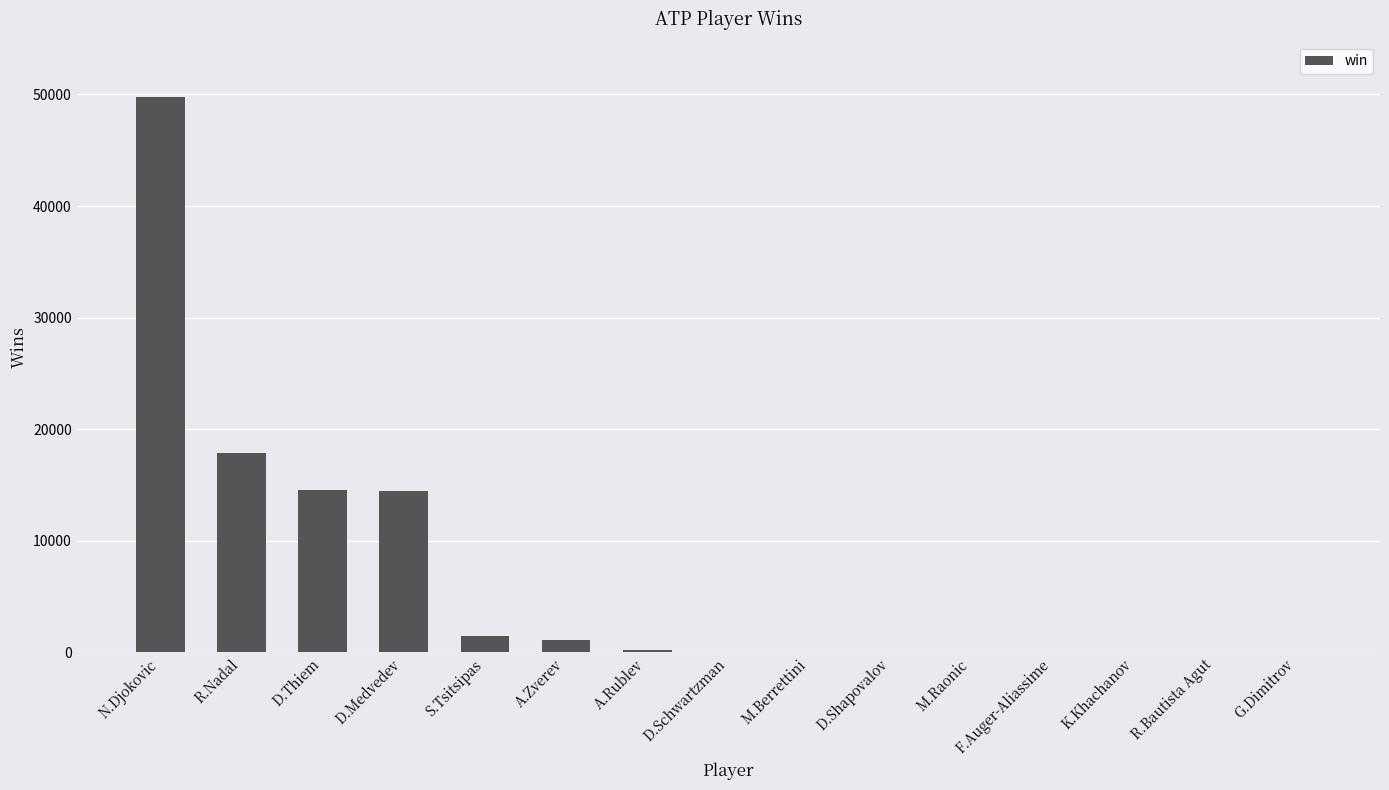

What is the difference between the values at A.Rublev and A.Zverev?

823